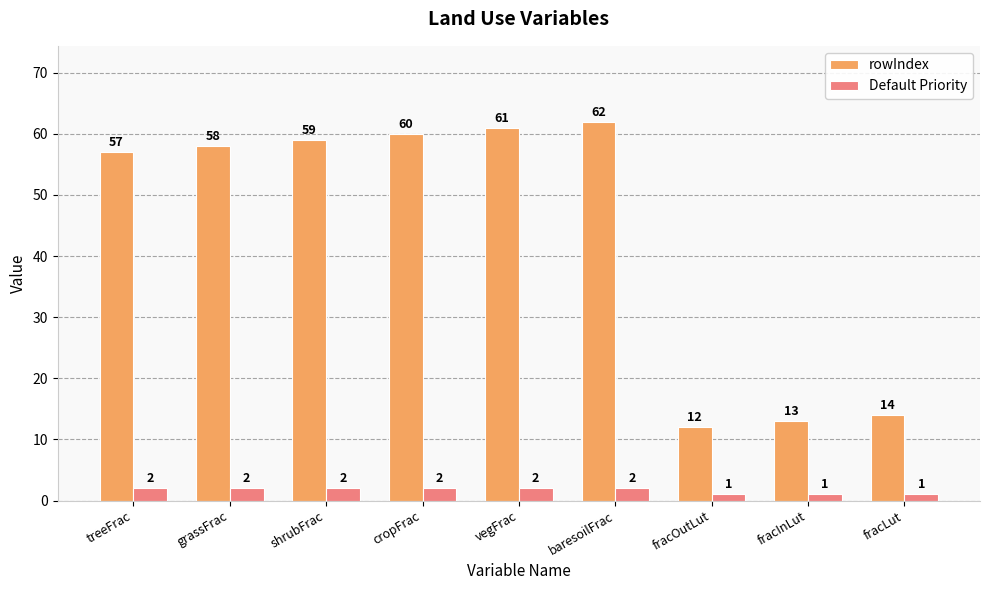

What is the approximate value of Default Priority at vegFrac?

2